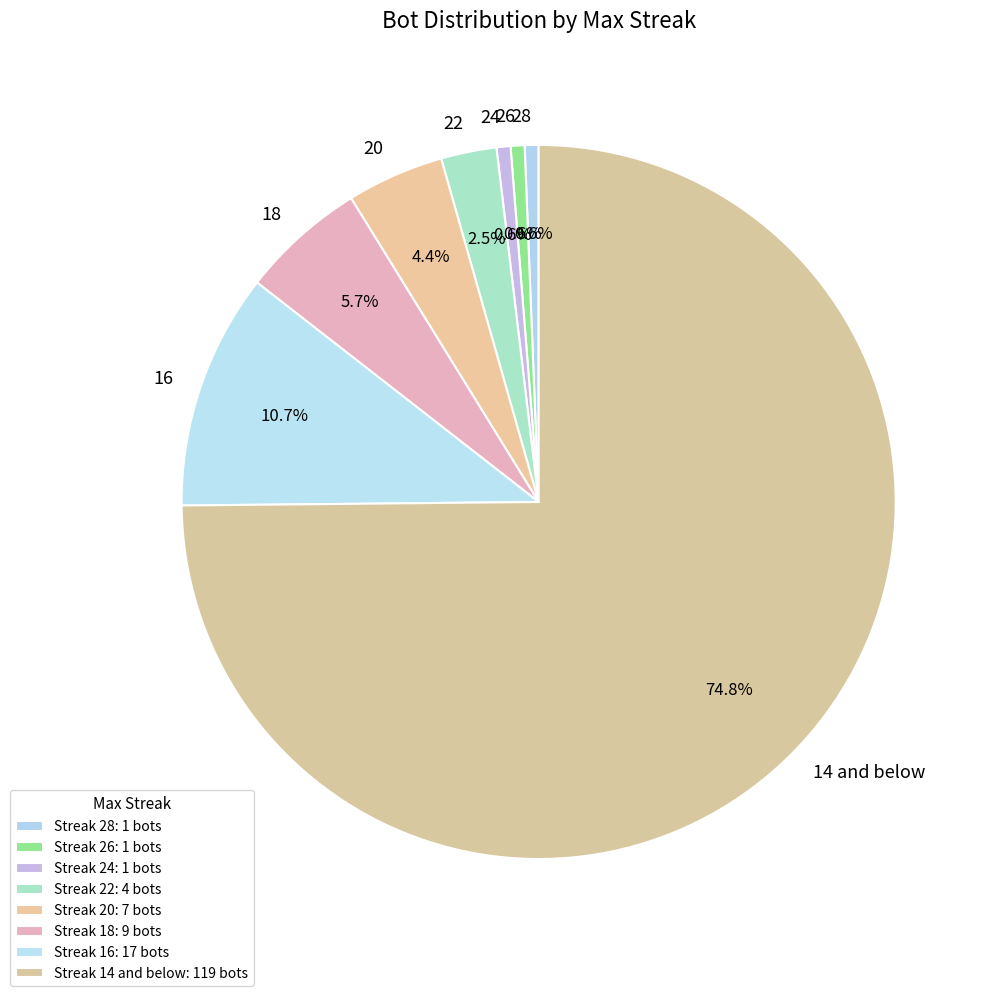

Approximately how many times larger is the value at 18 compared to 20?

1.3